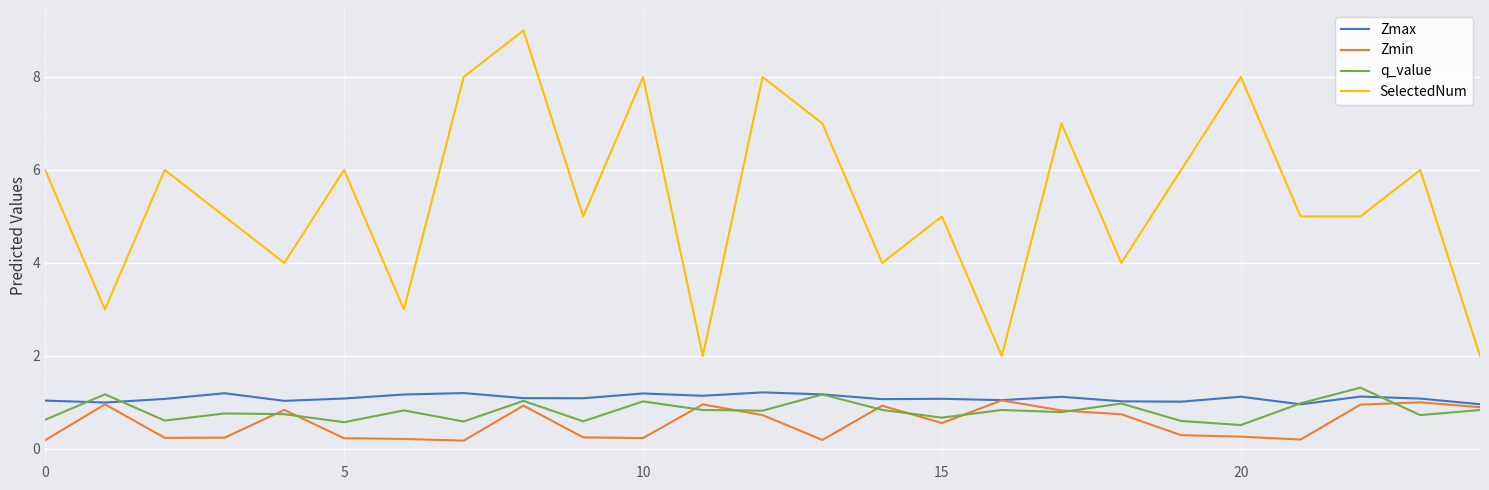

True or false: SelectedNum and q_value cross at least once.

False